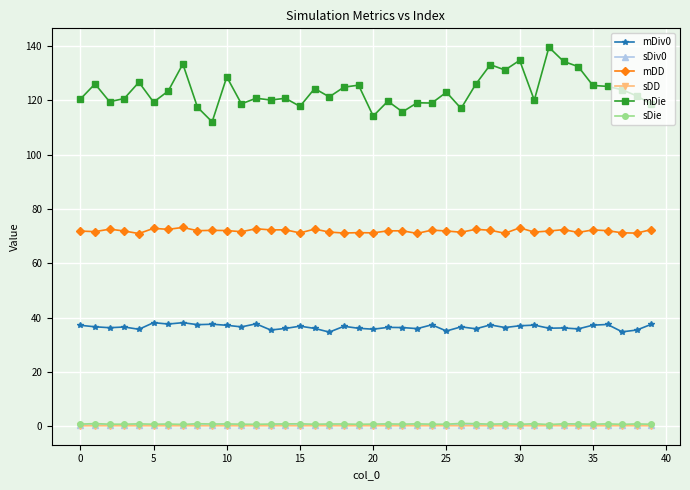

What is the highest value of the mDiv0 series?

38.1